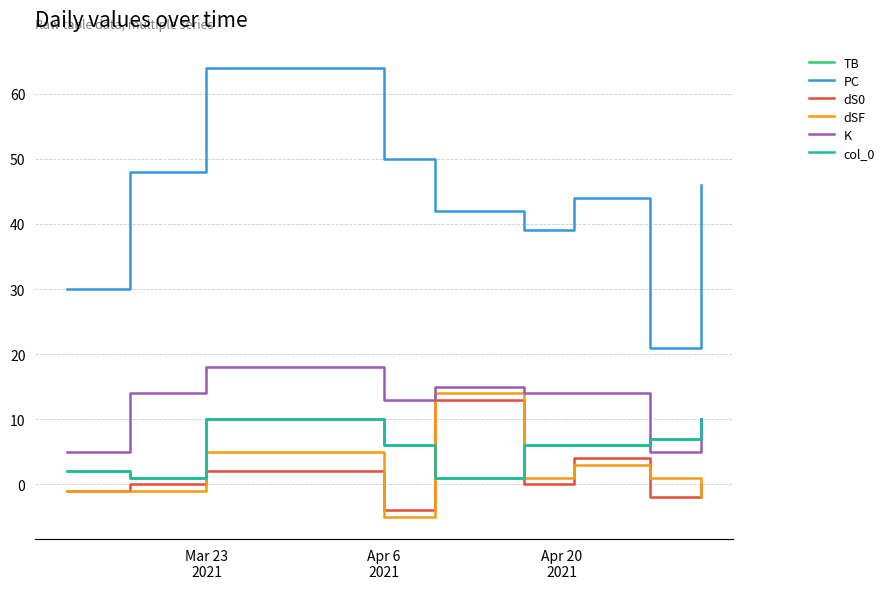

Is this an area chart (filled region under the line)?

No